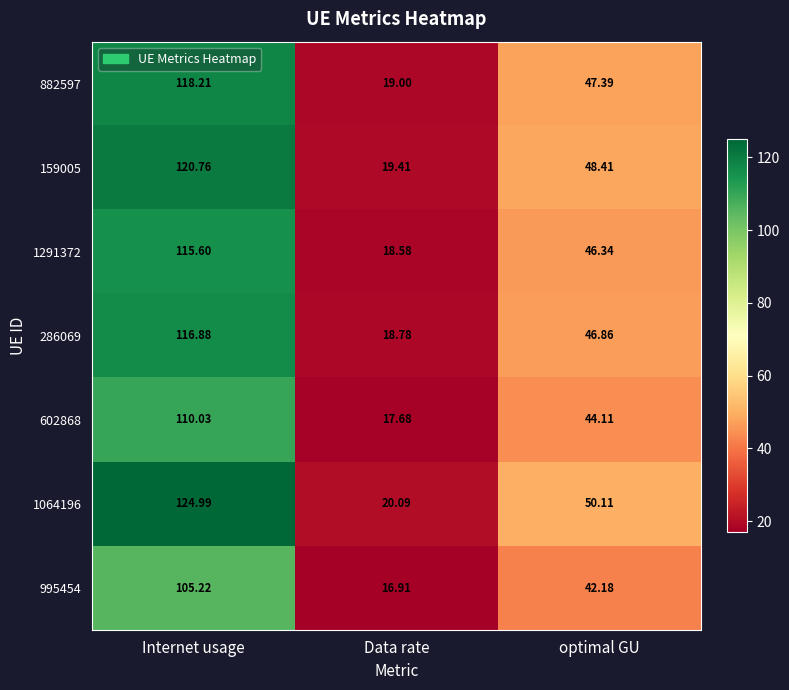

At which category does the chart reach its minimum across all series?

Data rate